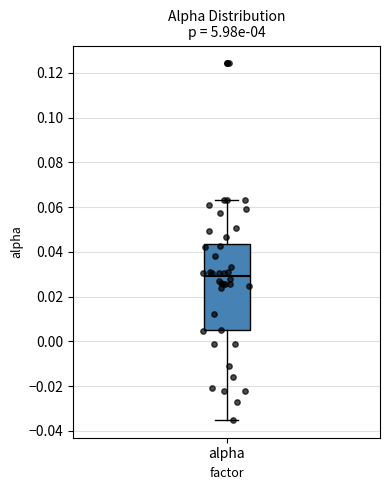

Read this box plot against the y-axis: the position of the median line, the range covered by the box, and the ends of both whiskers. The values are not printed on the chart, so give them approximately, as read against the axis.

median 0.030, box 0.006 to 0.044, whiskers -0.036 to 0.064